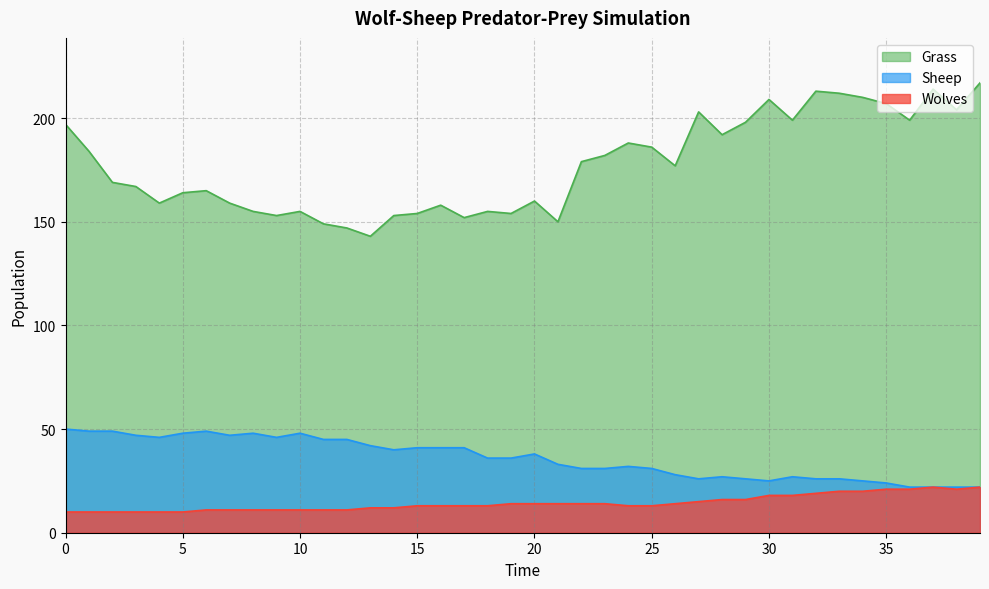

At how many categories does at least one series exceed 184?

16